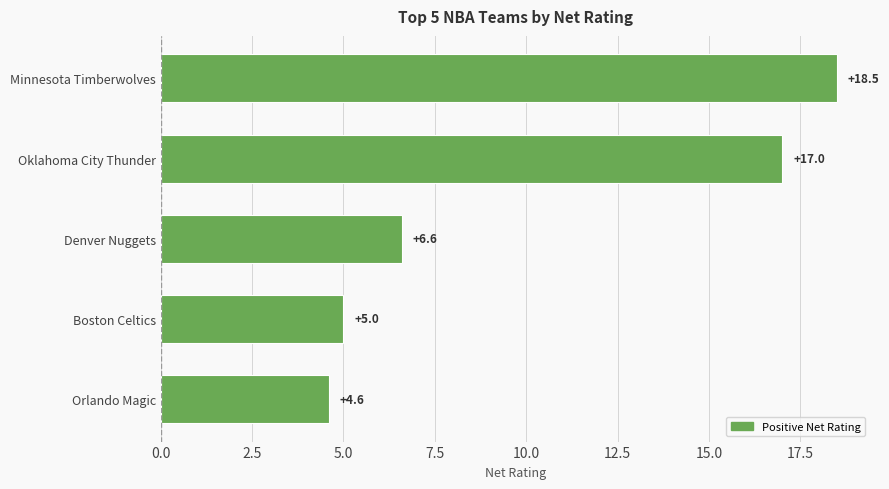

Reading top to bottom, list all the values displayed in this chart.

18.5	17.0	6.6	5.0	4.6